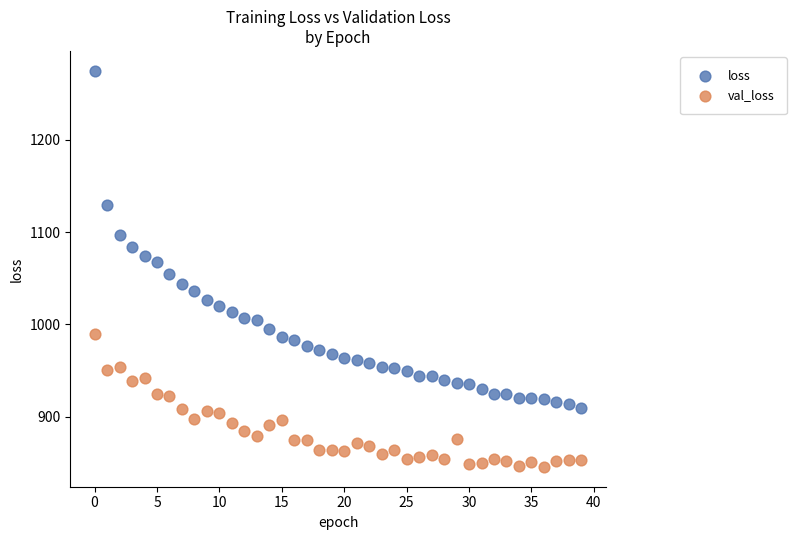

Which series has the largest Y range (max minus min)?

loss